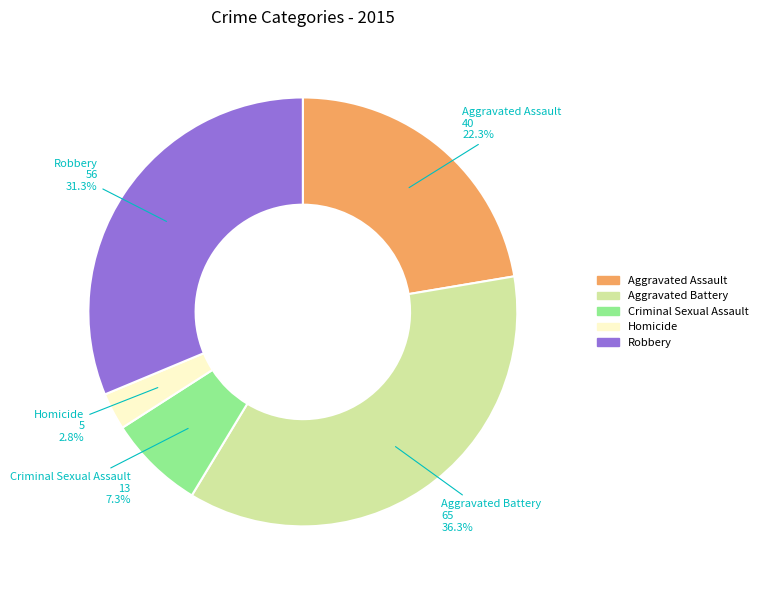

To the nearest percent, what percentage of the pie is Robbery?

31%